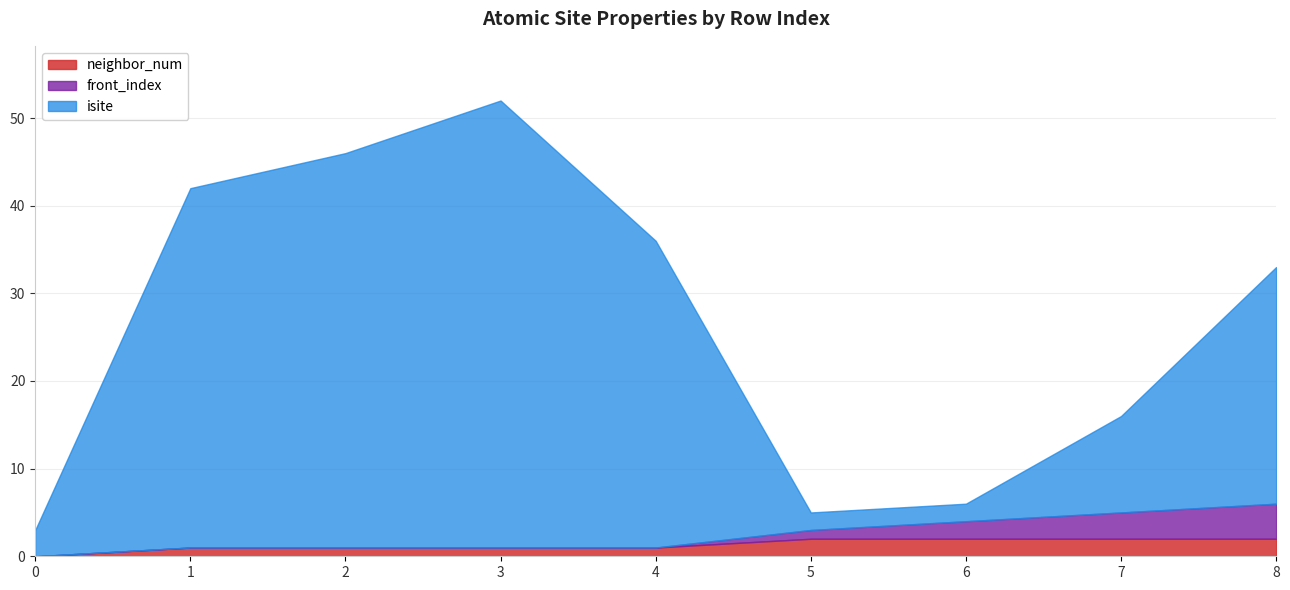

True or false: isite has a value of 45 at 2.

True